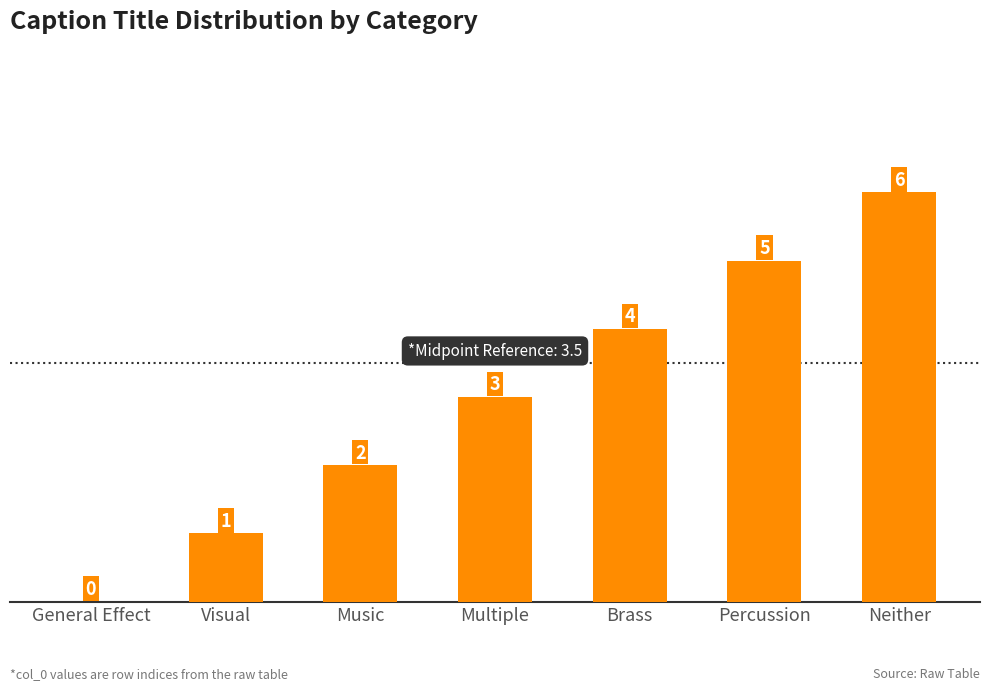

Is it true that the value at General Effect is 4?

False